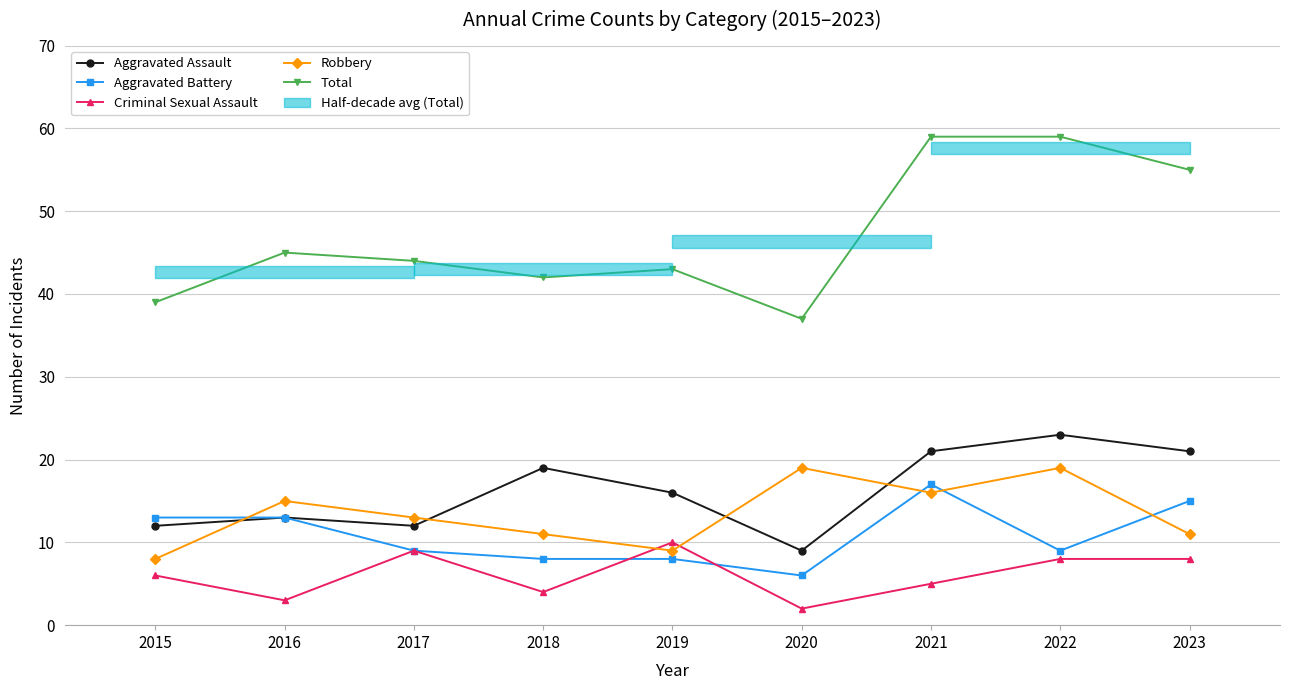

What is the minimum value for Criminal Sexual Assault?

2